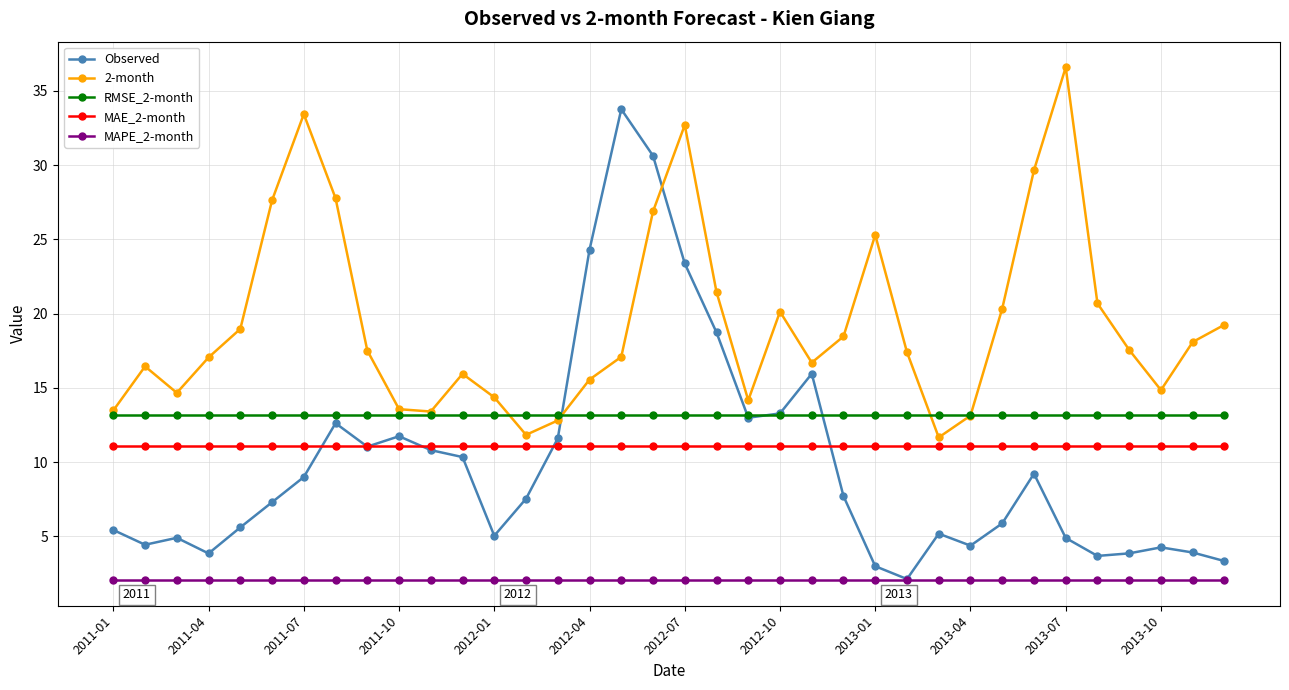

True or false: 2-month and MAPE_2-month cross at least once.

False